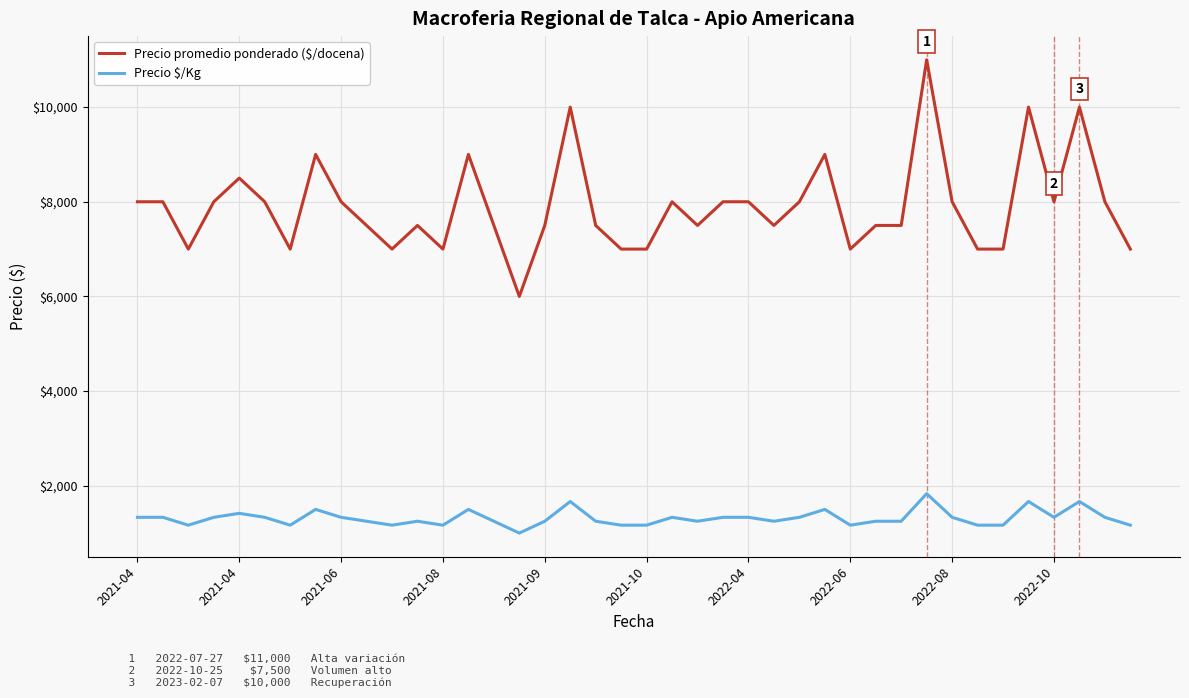

Which series has the largest total across all categories?

Precio promedio ponderado ($/docena)